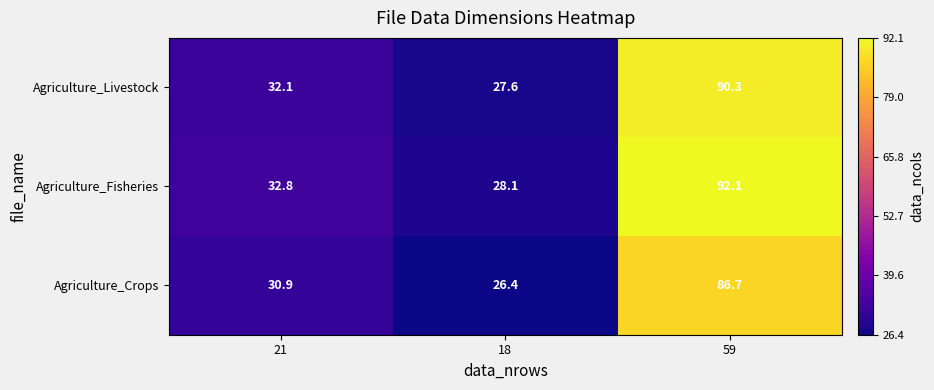

Is it true that Agriculture_Livestock equals 51.9 at 21?

False